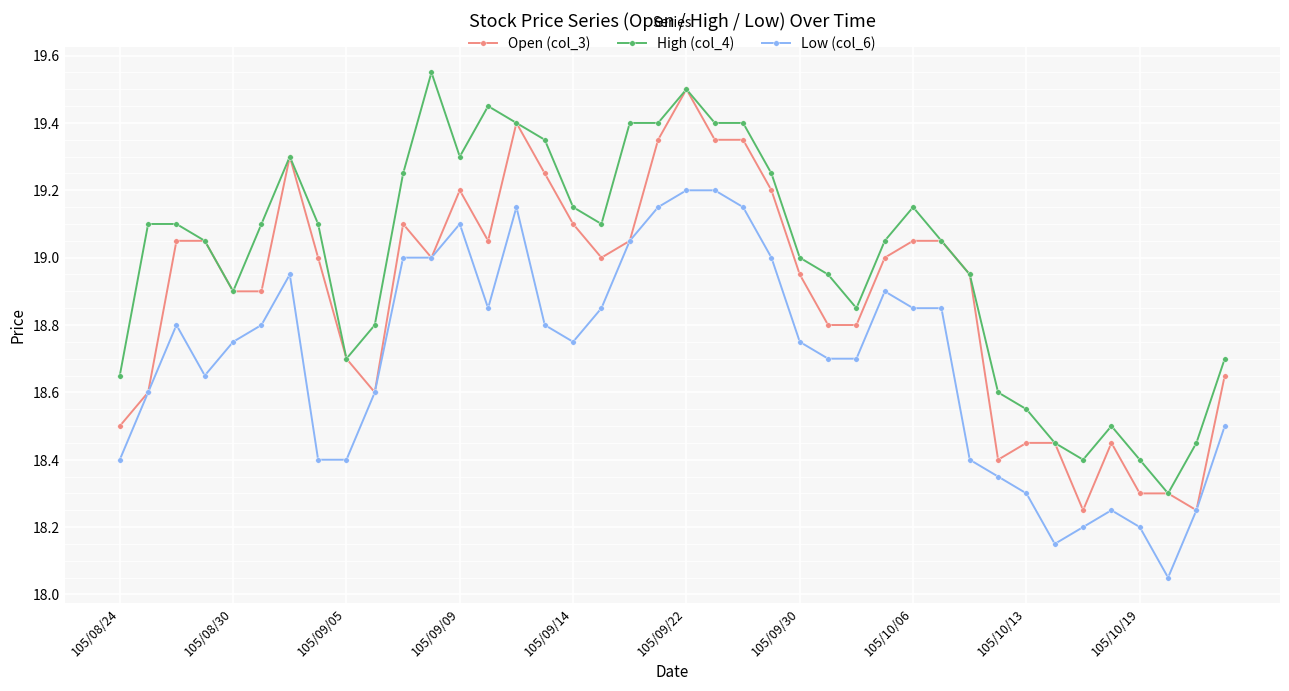

At how many categories does at least one series exceed 18?

40